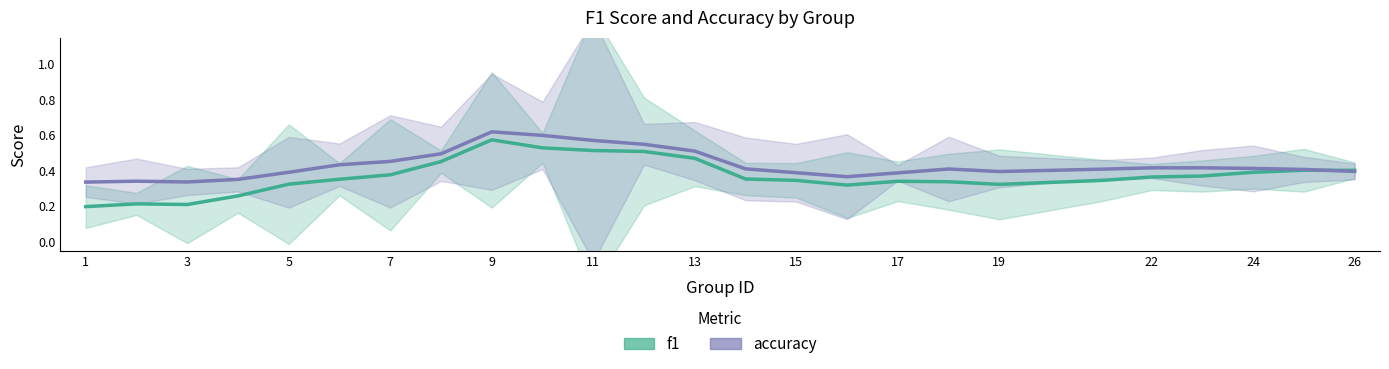

Reading right to left, extract all data points from this chart.

f1: 0.4	0.4	0.4	0.4	0.4	0.3	0.3	0.3	0.3	0.3	0.3	0.4	0.5	0.5	0.5	0.5	0.6	0.5	0.4	0.4	0.3	0.3	0.2	0.2	0.2
accuracy: 0.4	0.4	0.4	0.4	0.4	0.4	0.4	0.4	0.4	0.4	0.4	0.4	0.5	0.5	0.6	0.6	0.6	0.5	0.5	0.4	0.4	0.4	0.3	0.3	0.3